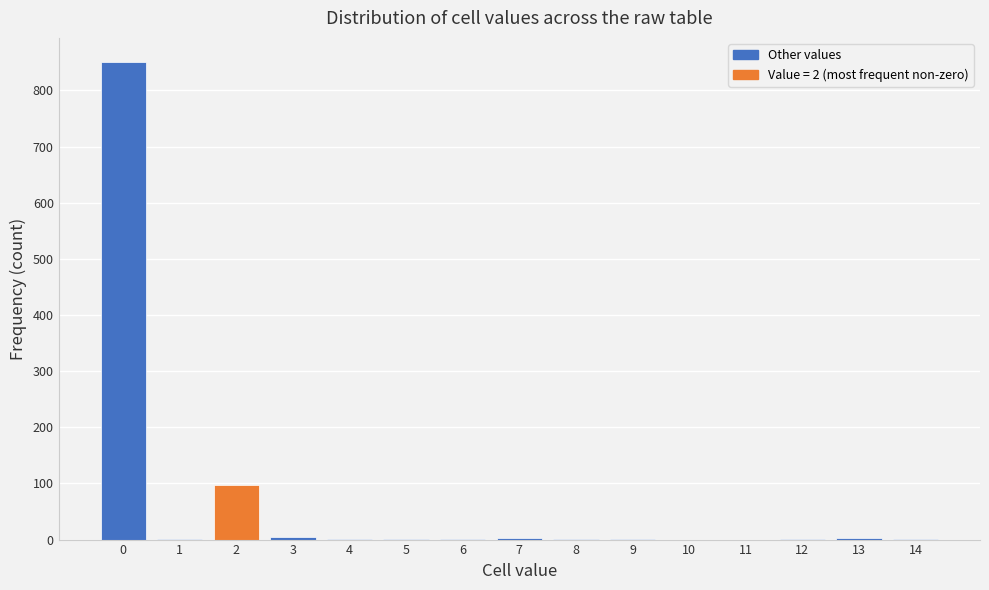

What is the maximum value shown in the chart?

851